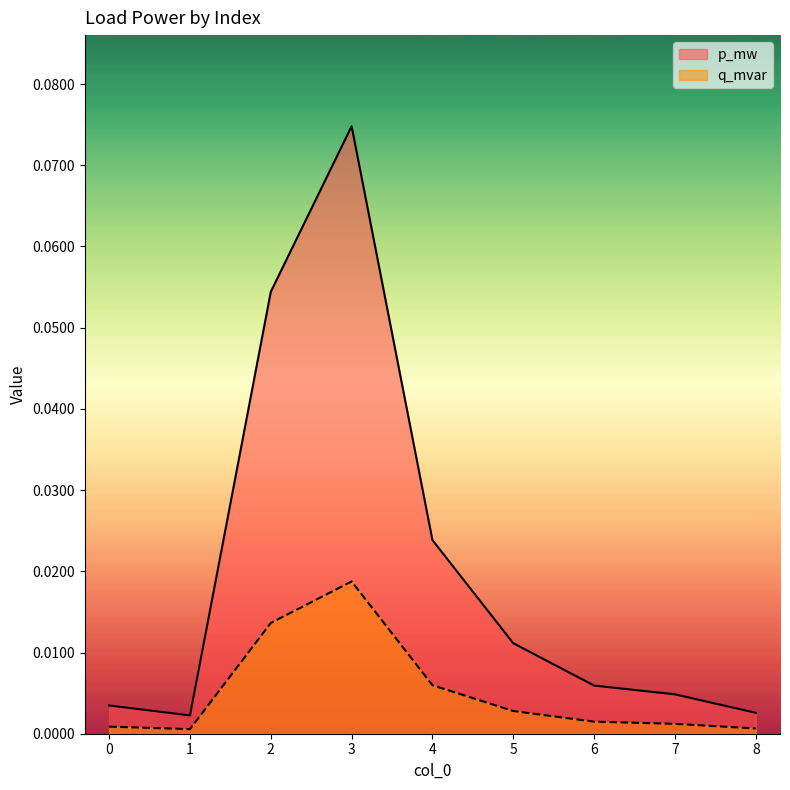

Which series has the widest spread of values?

p_mw